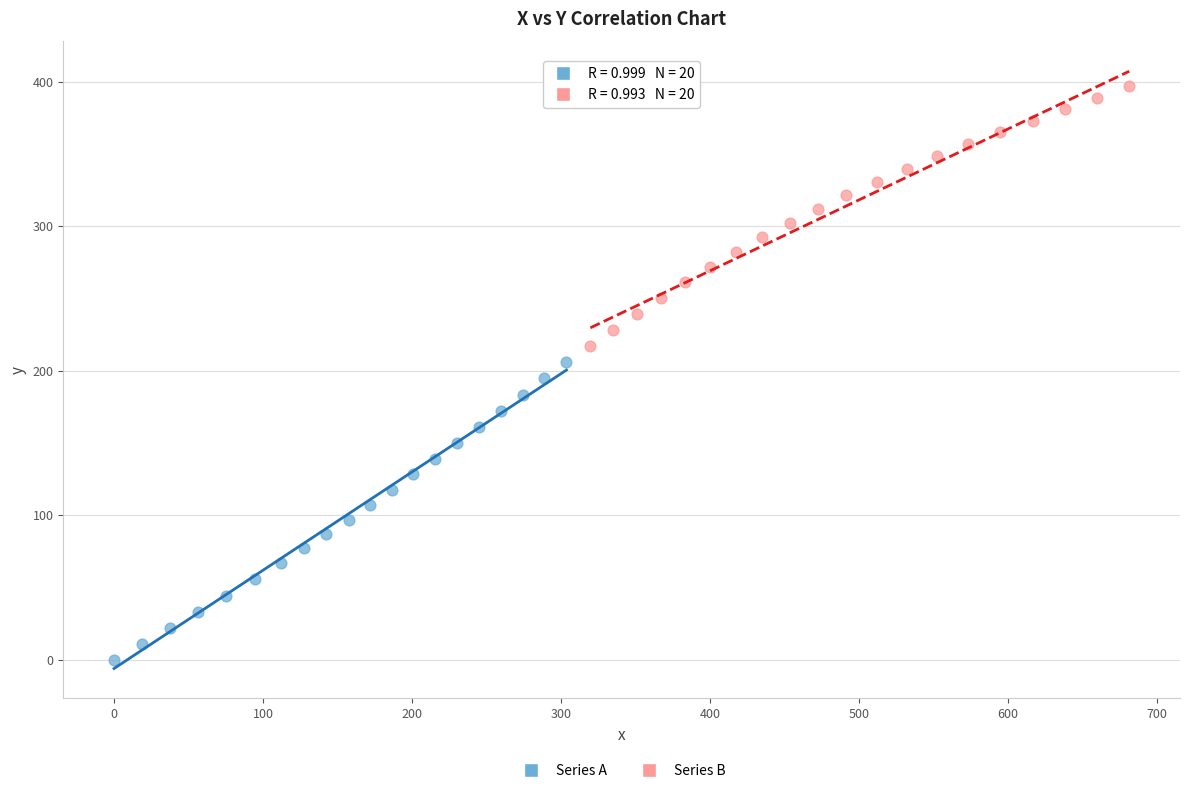

Which series contains the lowest Y value?

Series A